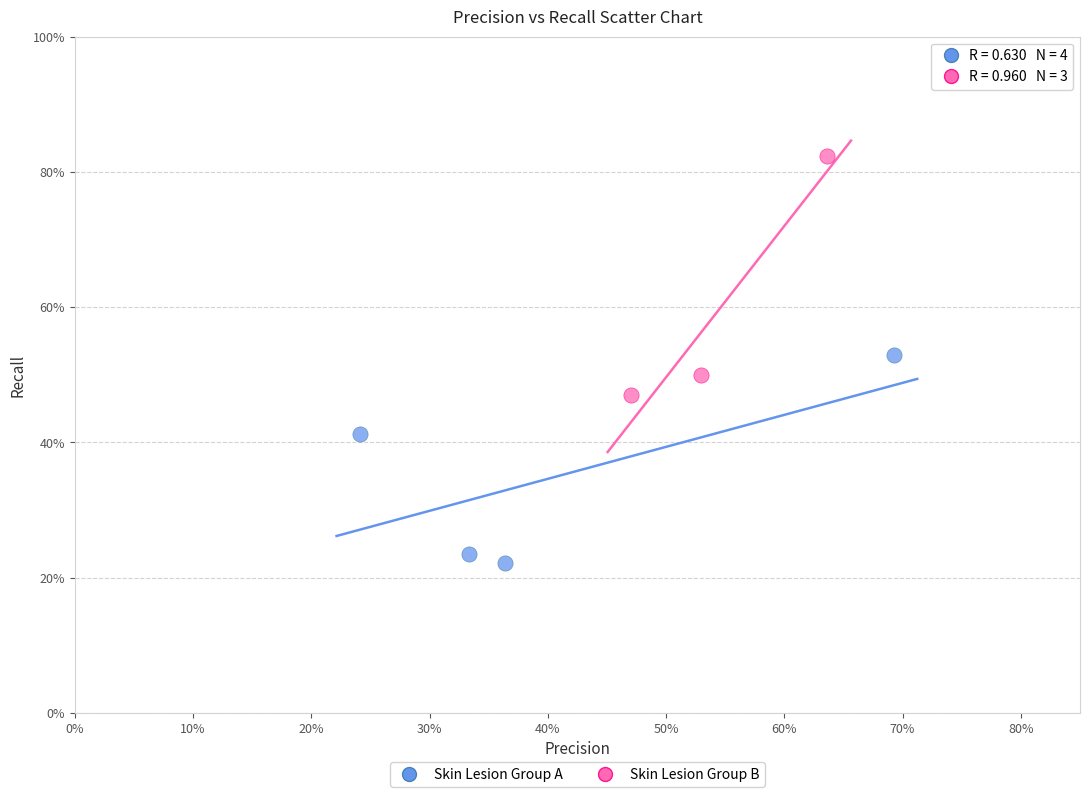

What are all the series names shown in the legend?

Skin Lesion Group A, Skin Lesion Group B